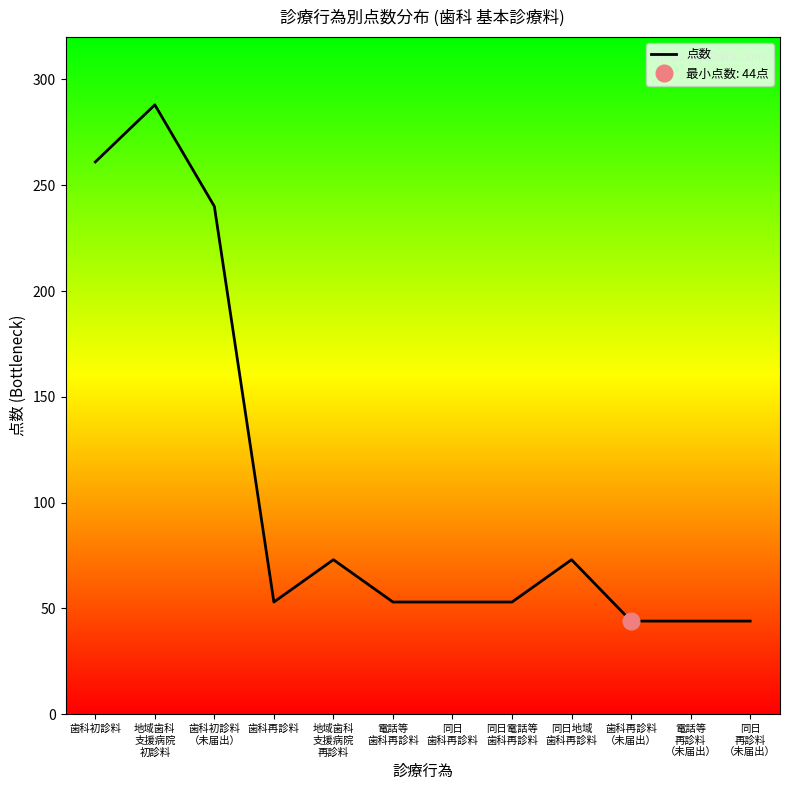

What is the change in value from 歯科初診料
（未届出） to 電話等
再診料
（未届出）?

-196